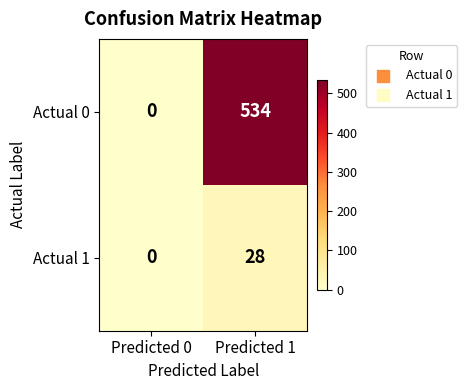

Where is Actual 0 nearest to the value 267?

Predicted 0